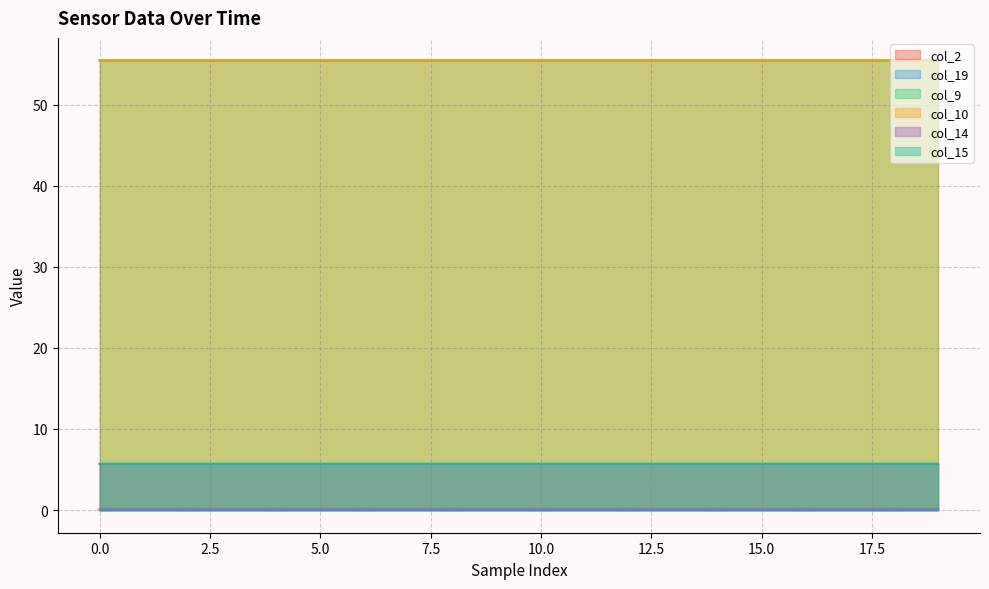

In col_2, how many points are higher than both neighbors (excluding endpoints)?

4